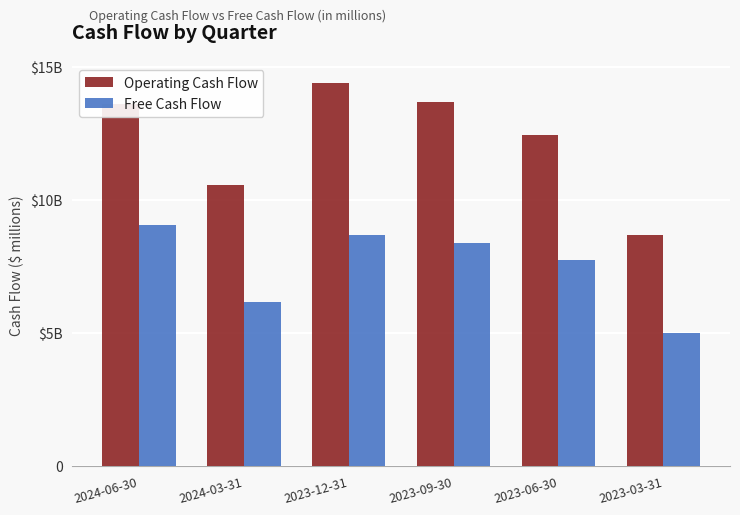

What are all the series names shown in the legend?

Operating Cash Flow, Free Cash Flow